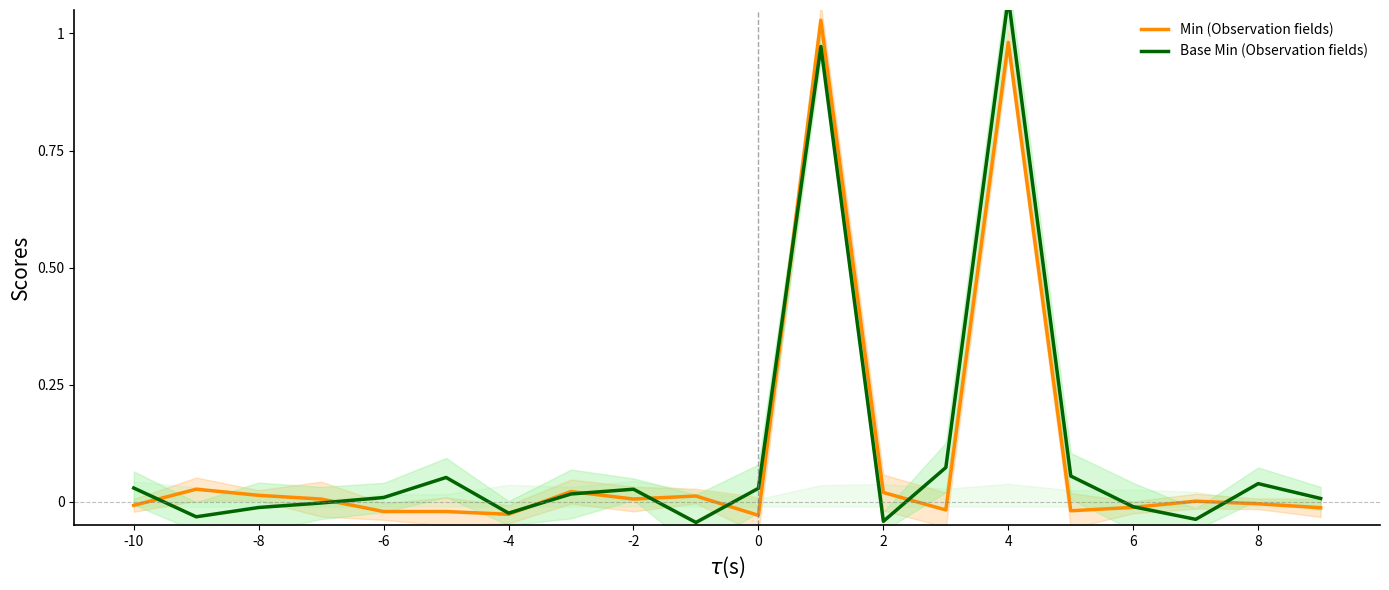

Is it true that Min (Observation fields) equals 0.0 at -2?

True